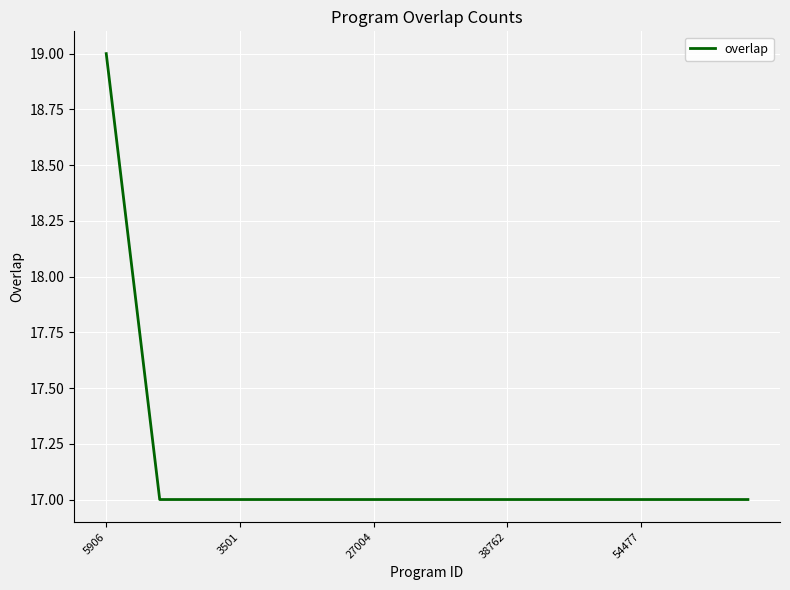

What is the difference between the maximum and minimum values?

2